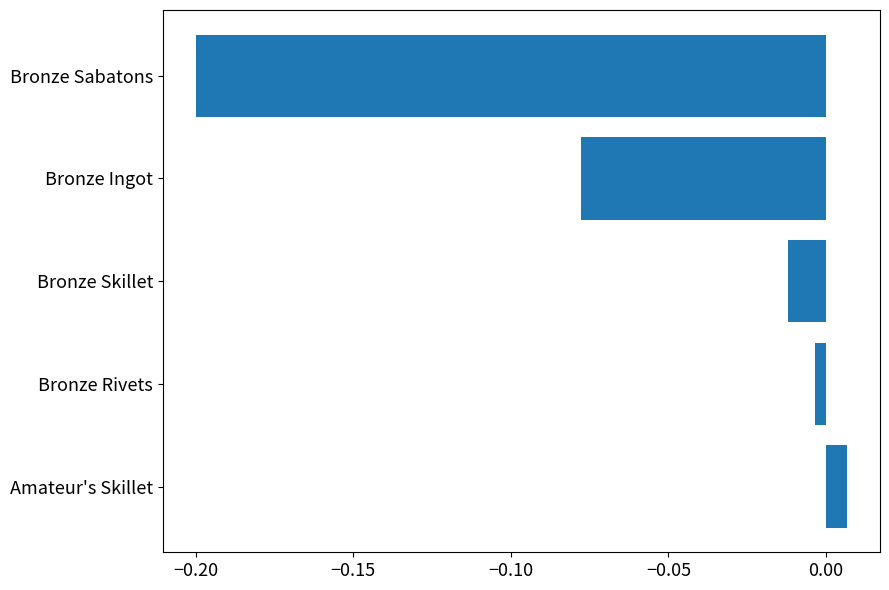

Rank the categories by value from lowest to highest.

Bronze Sabatons, Bronze Ingot, Bronze Skillet, Bronze Rivets, Amateur's Skillet